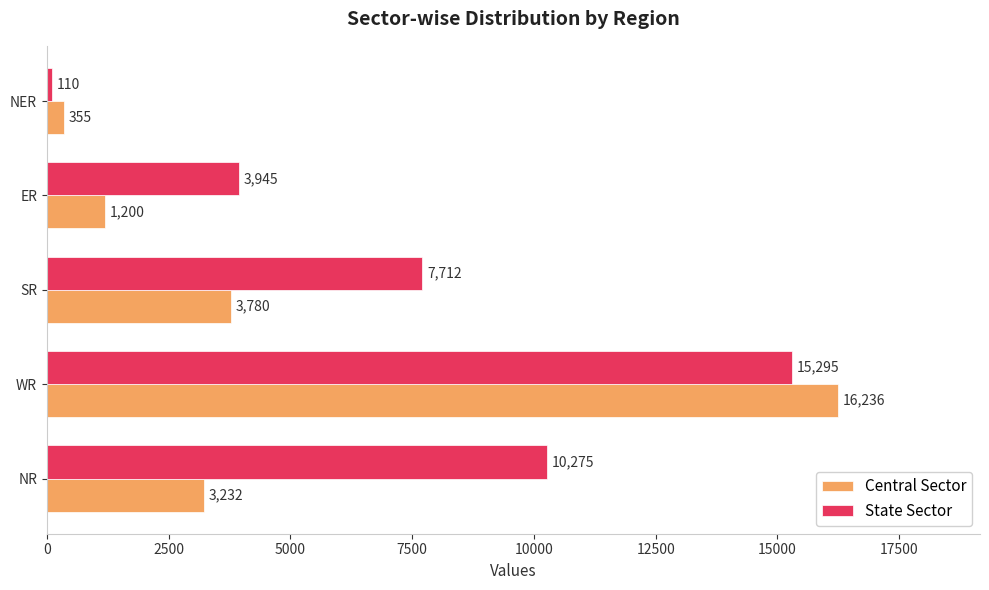

At which category is the sum across all series the highest?

WR